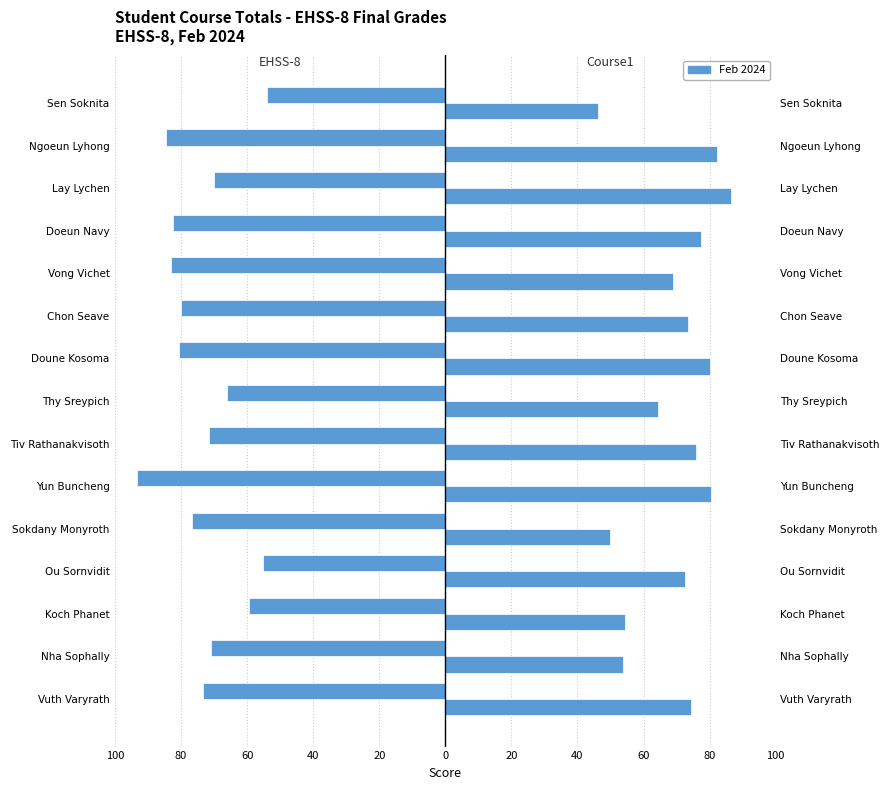

Which has a higher value, Koch Phanet or Vuth Varyrath?

Koch Phanet